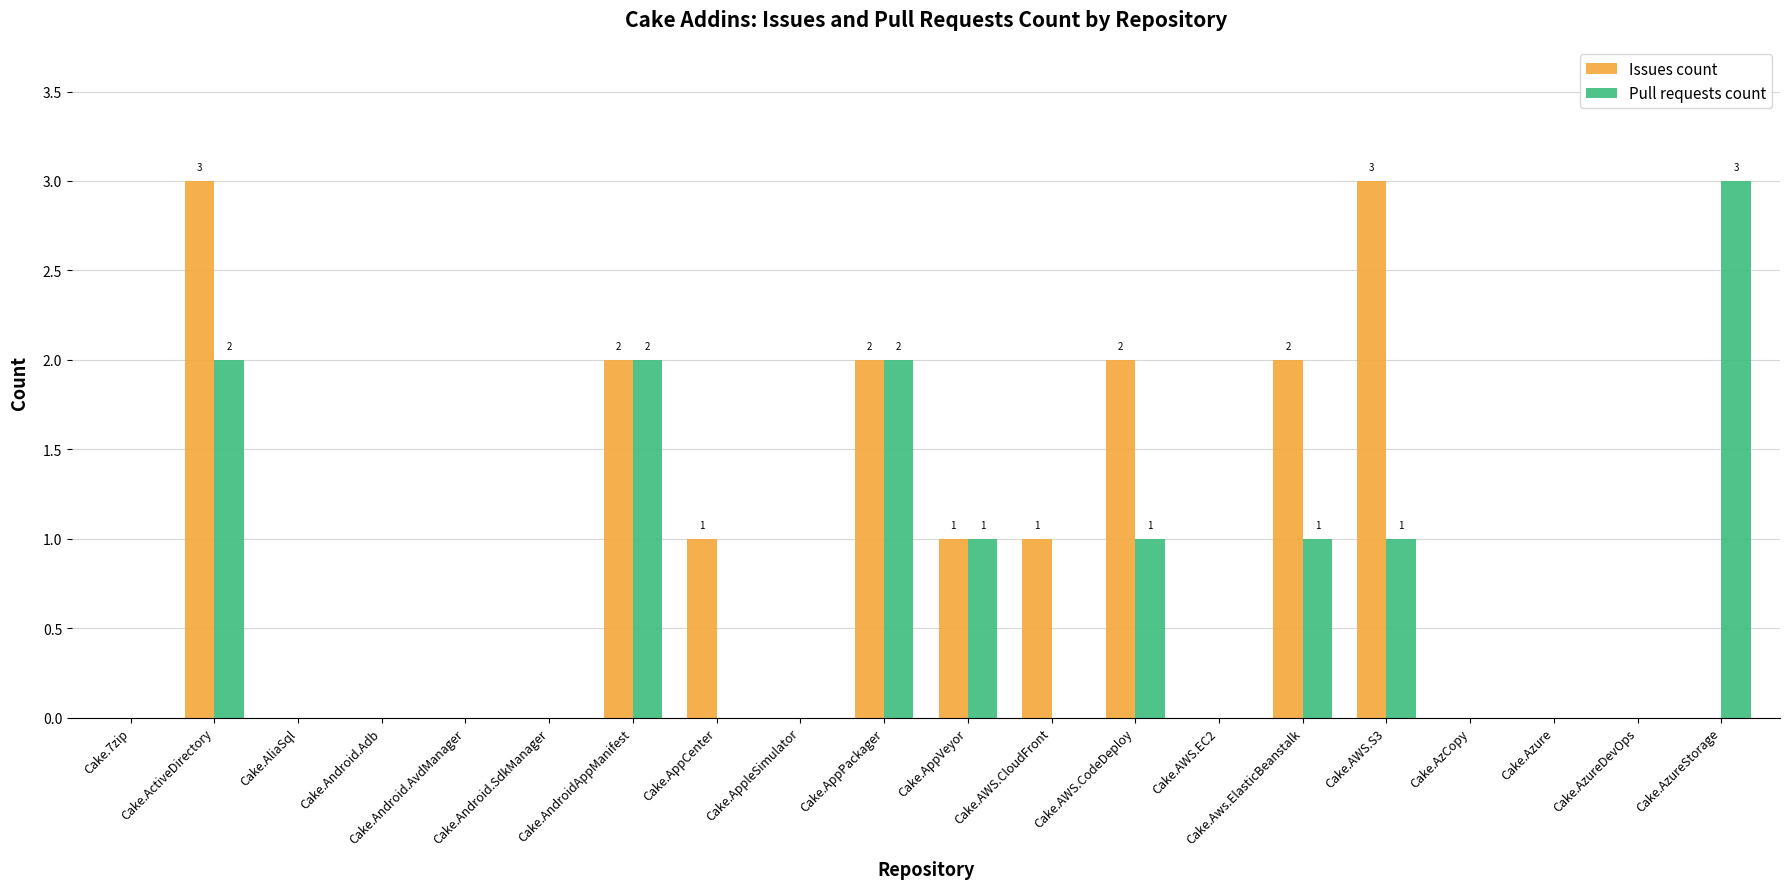

What is the spread (max minus min) of values at Cake.AppCenter?

1